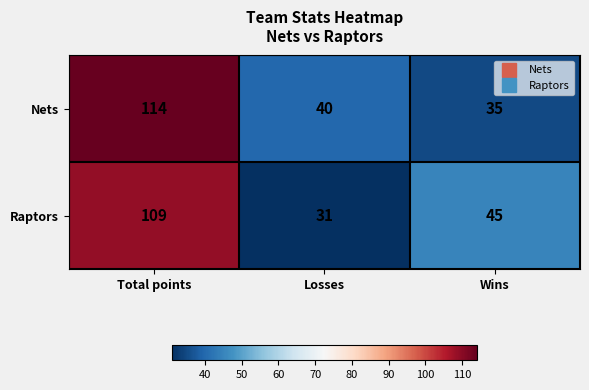

How many distinct data groups are displayed?

2